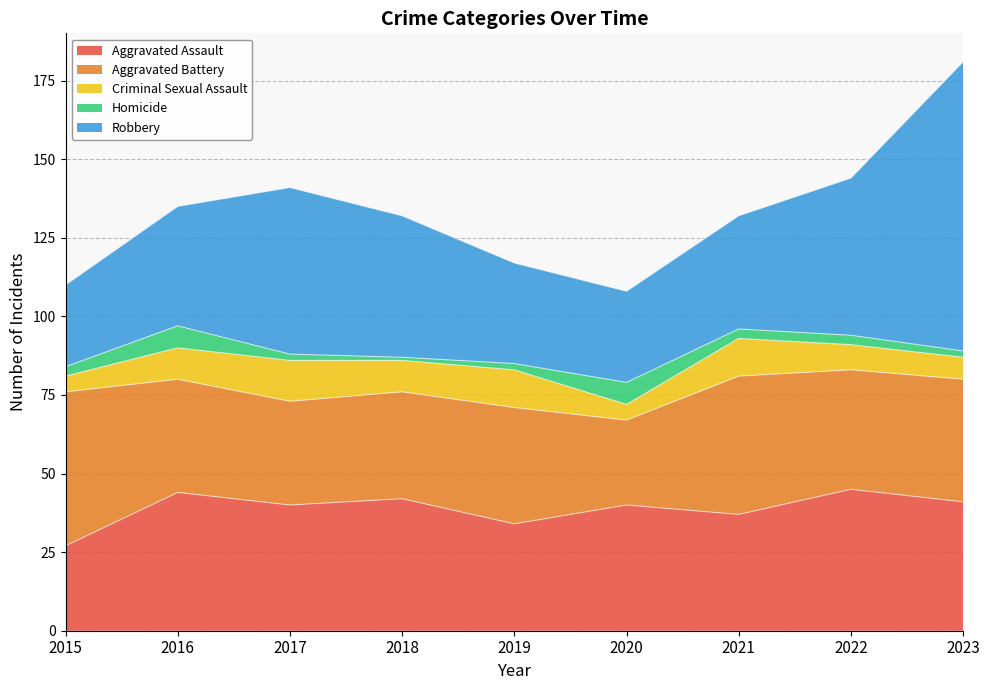

At which label is Aggravated Battery closest to 38?

2022